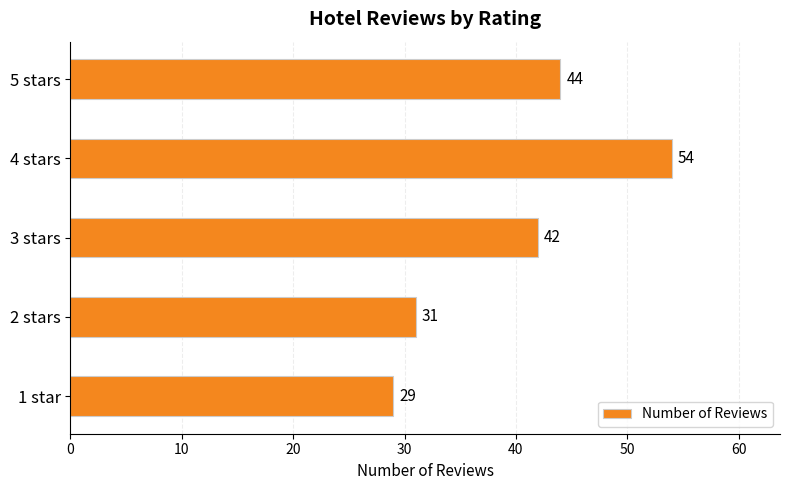

Rank the categories by value from lowest to highest.

1 star, 2 stars, 3 stars, 5 stars, 4 stars